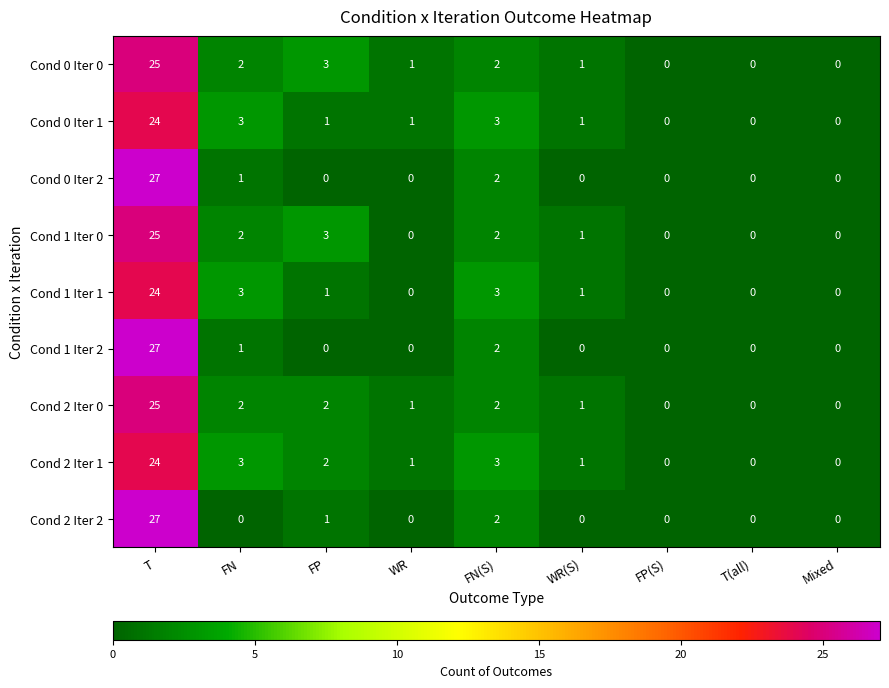

How many categories are shown in the chart?

9